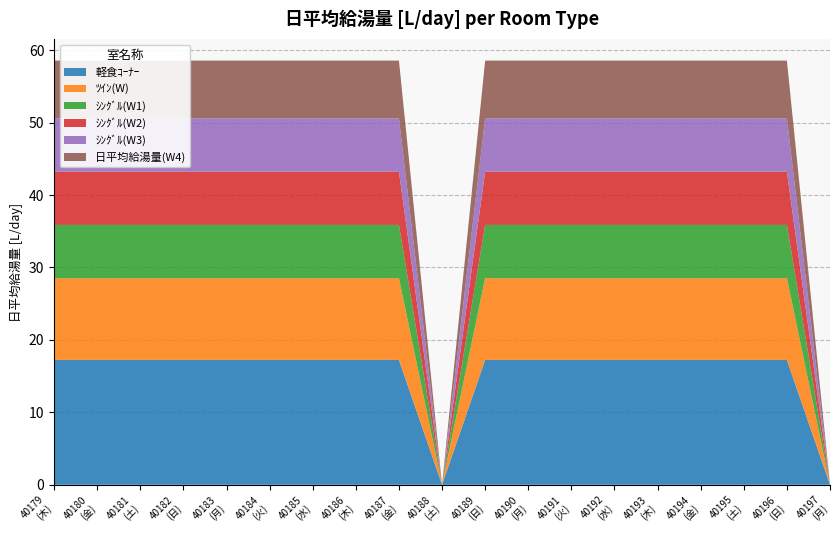

Reading left to right, list all the values displayed in this chart.

軽食ｺｰﾅｰ: 17.2	17.2	17.2	17.2	17.2	17.2	17.2	17.2	17.2	0.0	17.2	17.2	17.2	17.2	17.2	17.2	17.2	17.2	0.0
ﾂｲﾝ(W): 11.3	11.3	11.3	11.3	11.3	11.3	11.3	11.3	11.3	0.0	11.3	11.3	11.3	11.3	11.3	11.3	11.3	11.3	0.0
ｼﾝｸﾞﾙ(W1): 7.4	7.4	7.4	7.4	7.4	7.4	7.4	7.4	7.4	0.0	7.4	7.4	7.4	7.4	7.4	7.4	7.4	7.4	0.0
ｼﾝｸﾞﾙ(W2): 7.4	7.4	7.4	7.4	7.4	7.4	7.4	7.4	7.4	0.0	7.4	7.4	7.4	7.4	7.4	7.4	7.4	7.4	0.0
ｼﾝｸﾞﾙ(W3): 7.4	7.4	7.4	7.4	7.4	7.4	7.4	7.4	7.4	0.0	7.4	7.4	7.4	7.4	7.4	7.4	7.4	7.4	0.0
日平均給湯量(W4): 8.0	8.0	8.0	8.0	8.0	8.0	8.0	8.0	8.0	0.0	8.0	8.0	8.0	8.0	8.0	8.0	8.0	8.0	0.0